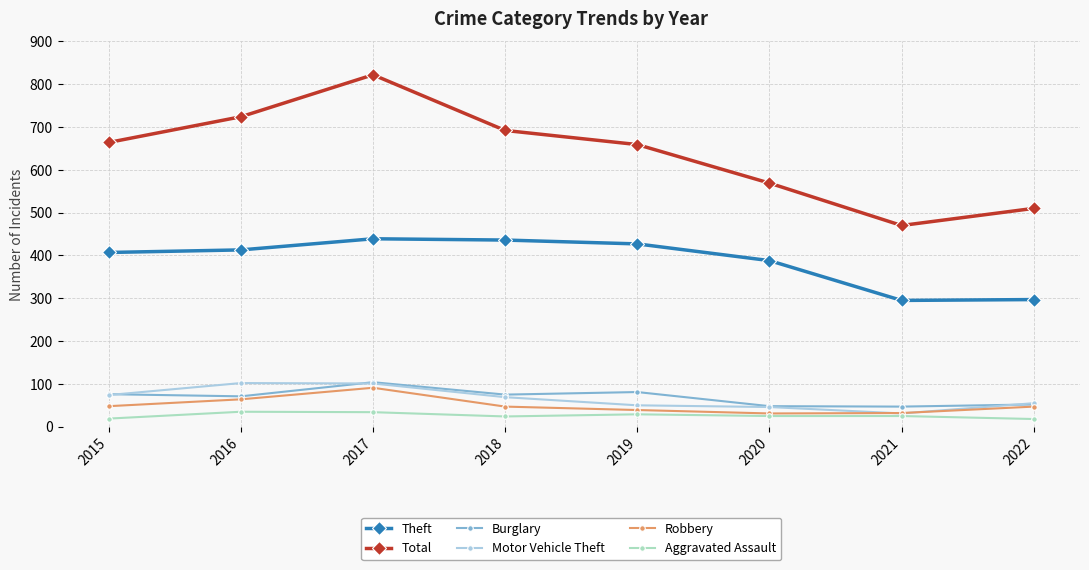

What is the maximum value shown in the chart?

822